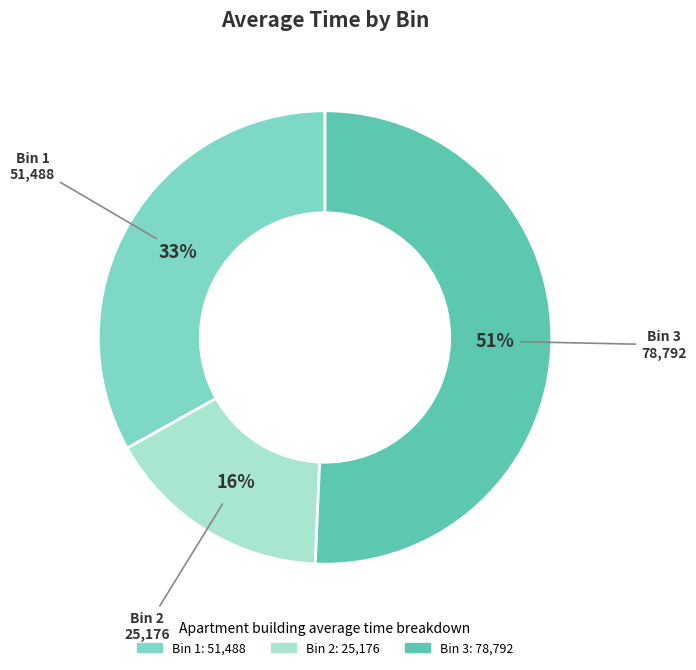

To the nearest percent, what is the average slice percentage?

33%